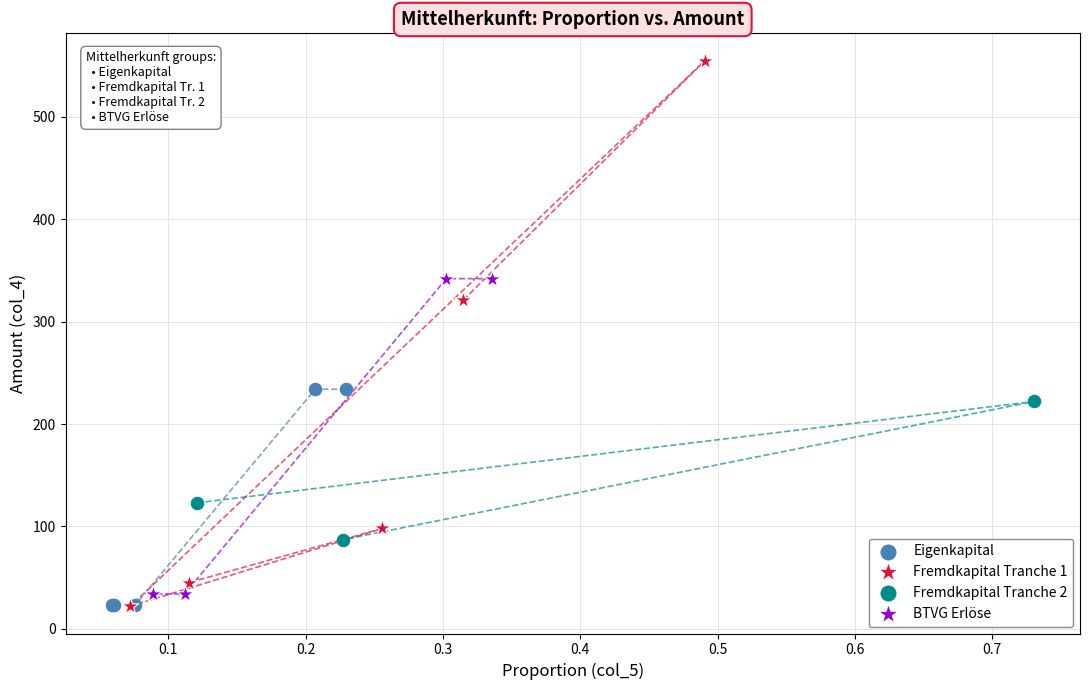

Which series has the largest Y range (max minus min)?

Fremdkapital Tranche 1